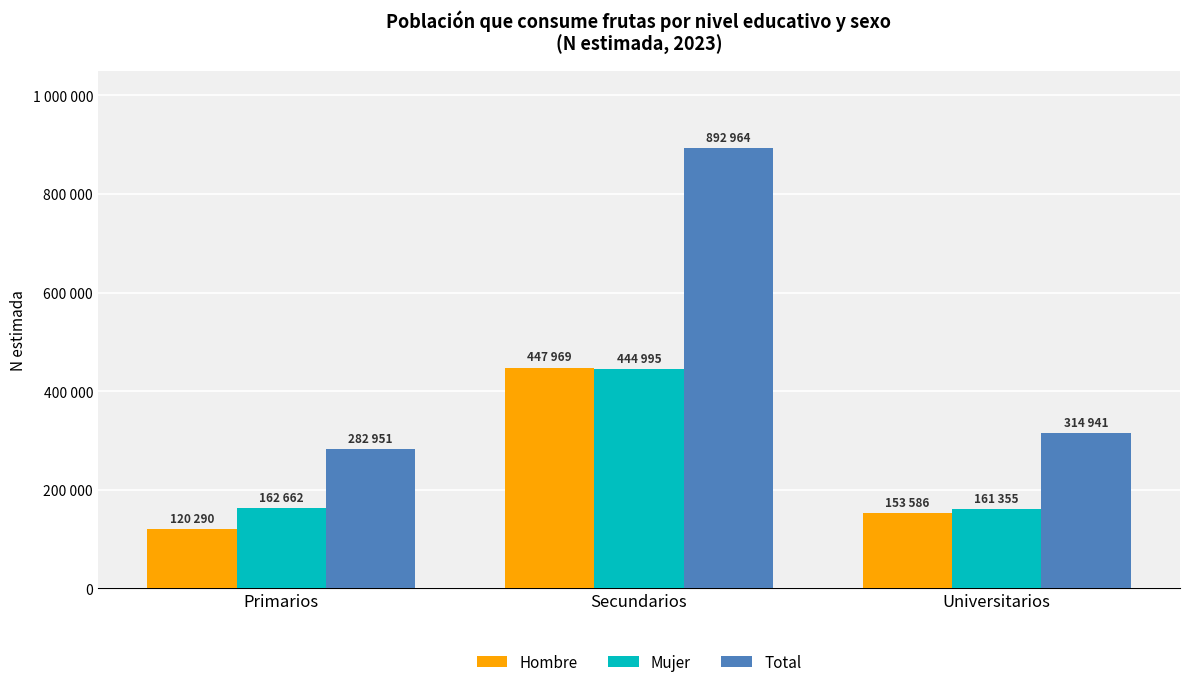

What is the average value of the Mujer series?

256337